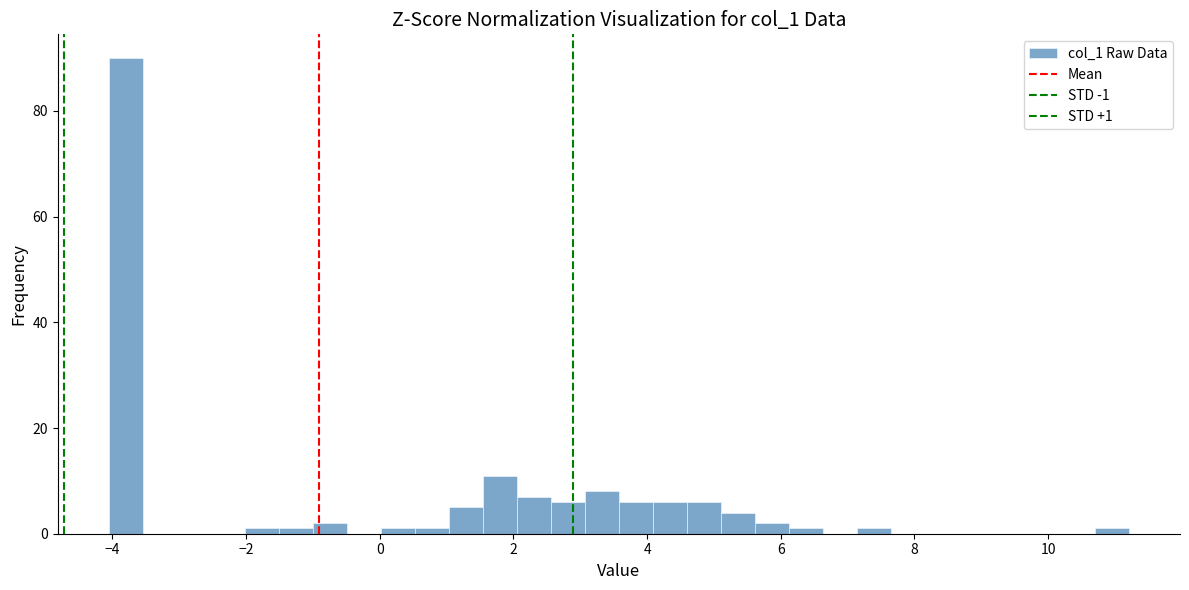

Around what value on the x-axis is the tallest bar? Give the approximate position of its centre, as read against the axis.

-3.8